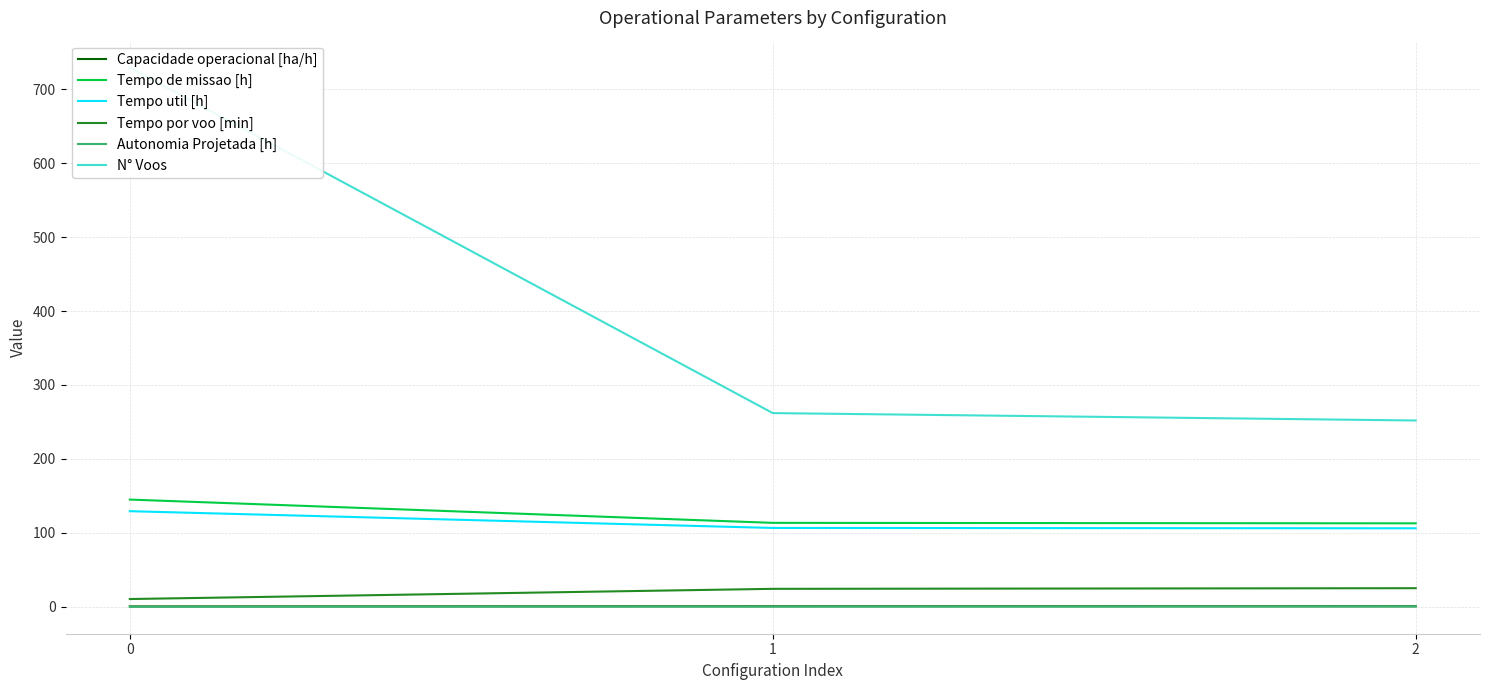

What is the difference between the Tempo de missao [h] values at 1 and 2?

0.6